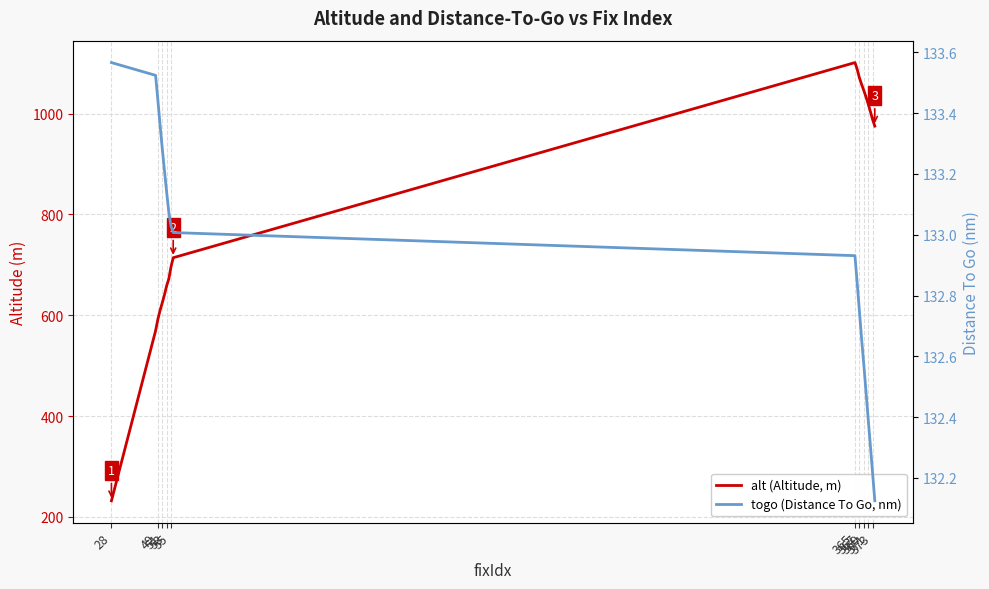

Does the chart display data point markers on the line(s)?

No